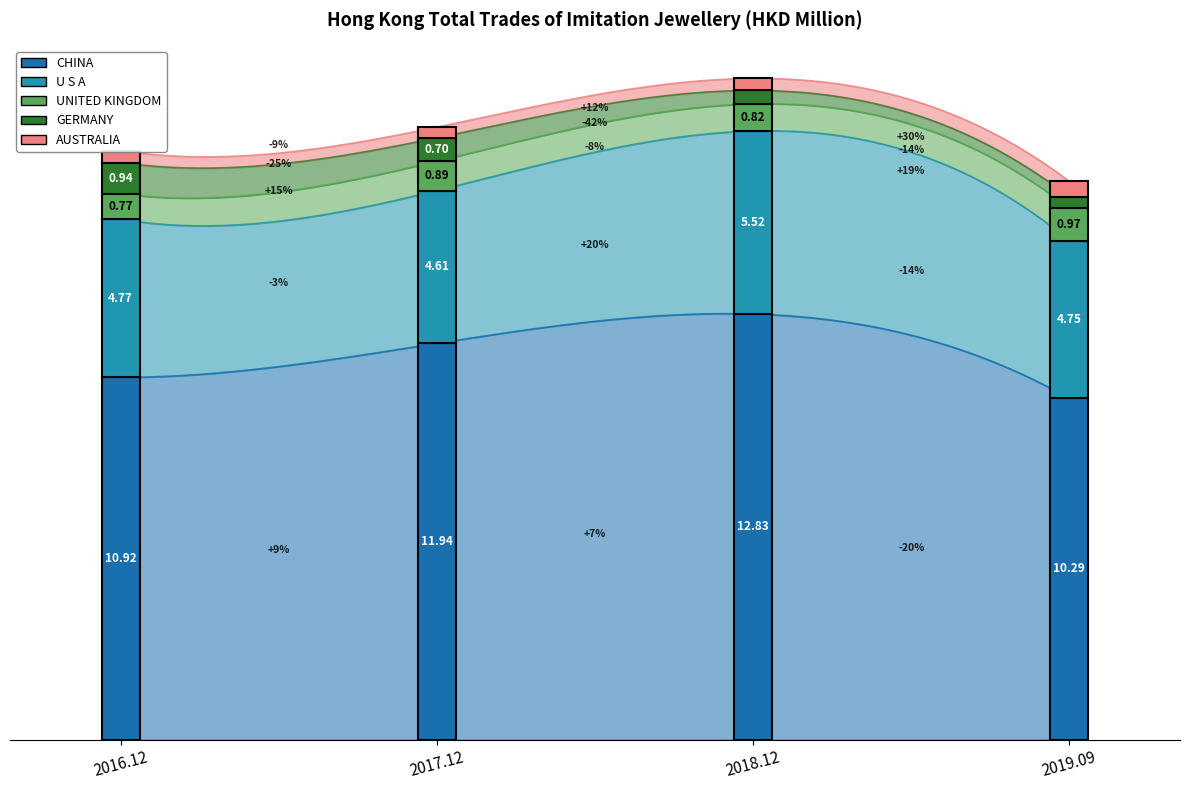

Which series changed the most between 201812 and 201909?

CHINA